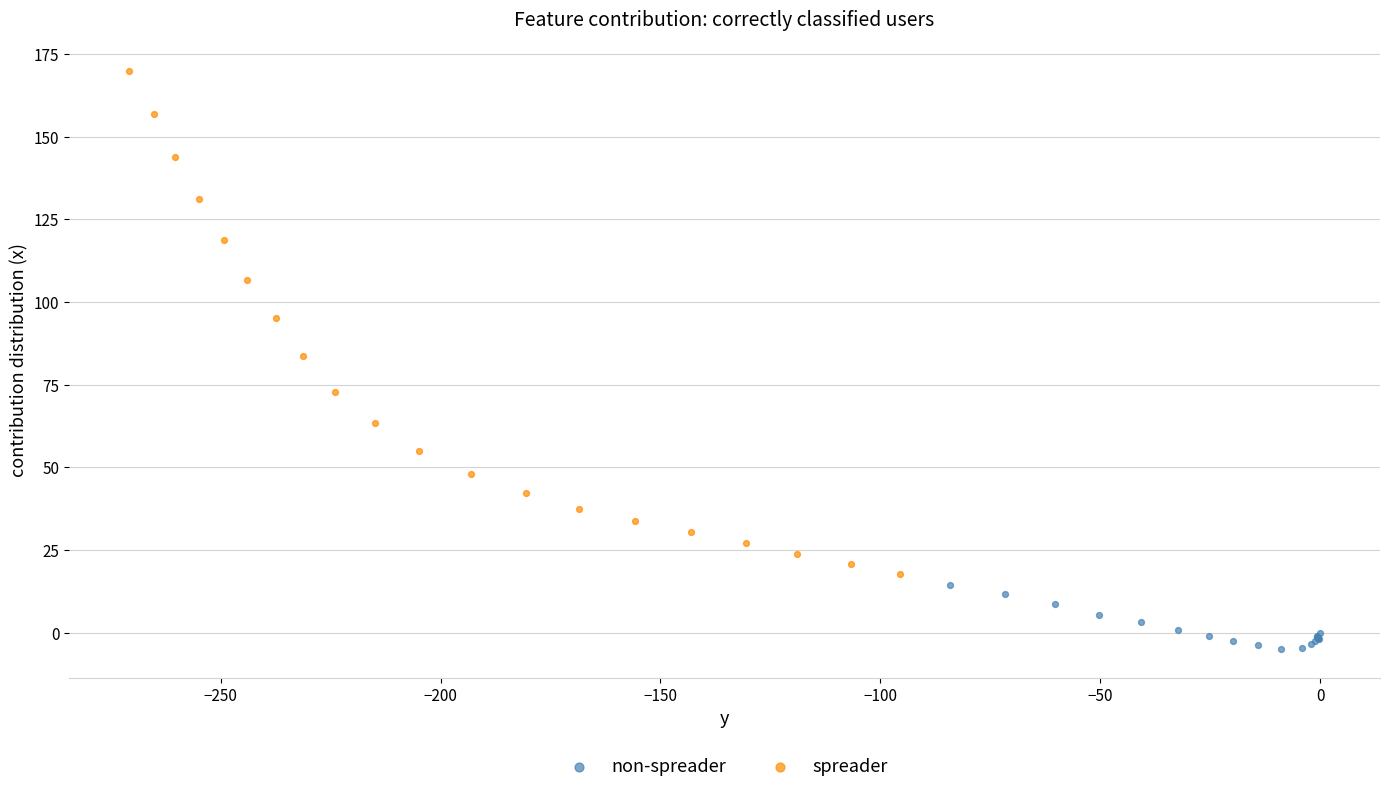

Which series contains the lowest Y value?

non-spreader